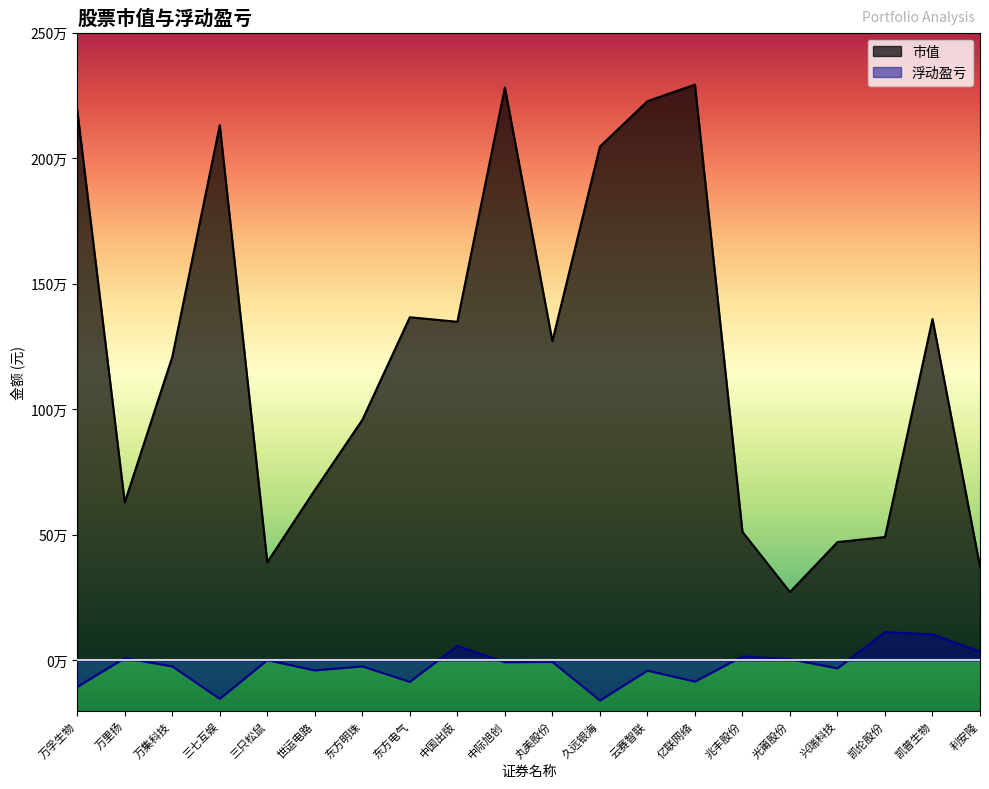

What position from the right is 利安隆?

1